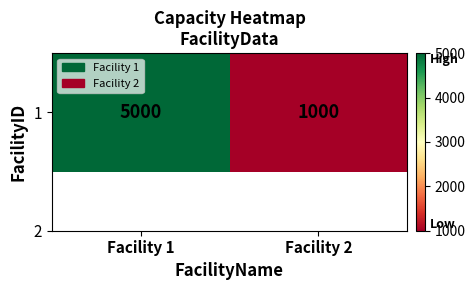

Reading right to left, list all the values displayed in this chart.

1000	5000